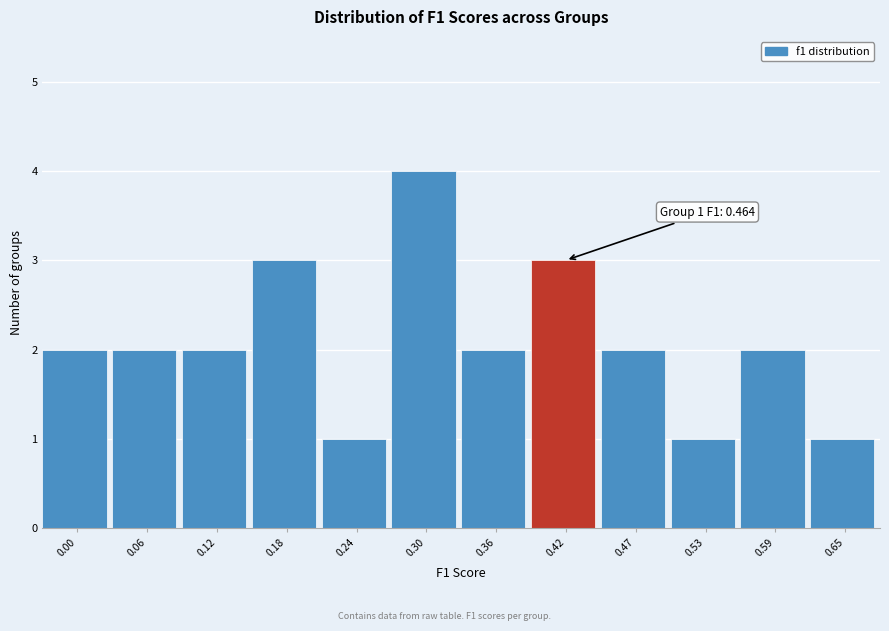

Reading right to left, what are all the values shown in this chart?

0.65=1	0.59=2	0.53=1	0.47=2	0.42=3	0.36=2	0.30=4	0.24=1	0.18=3	0.12=2	0.06=2	0.00=2